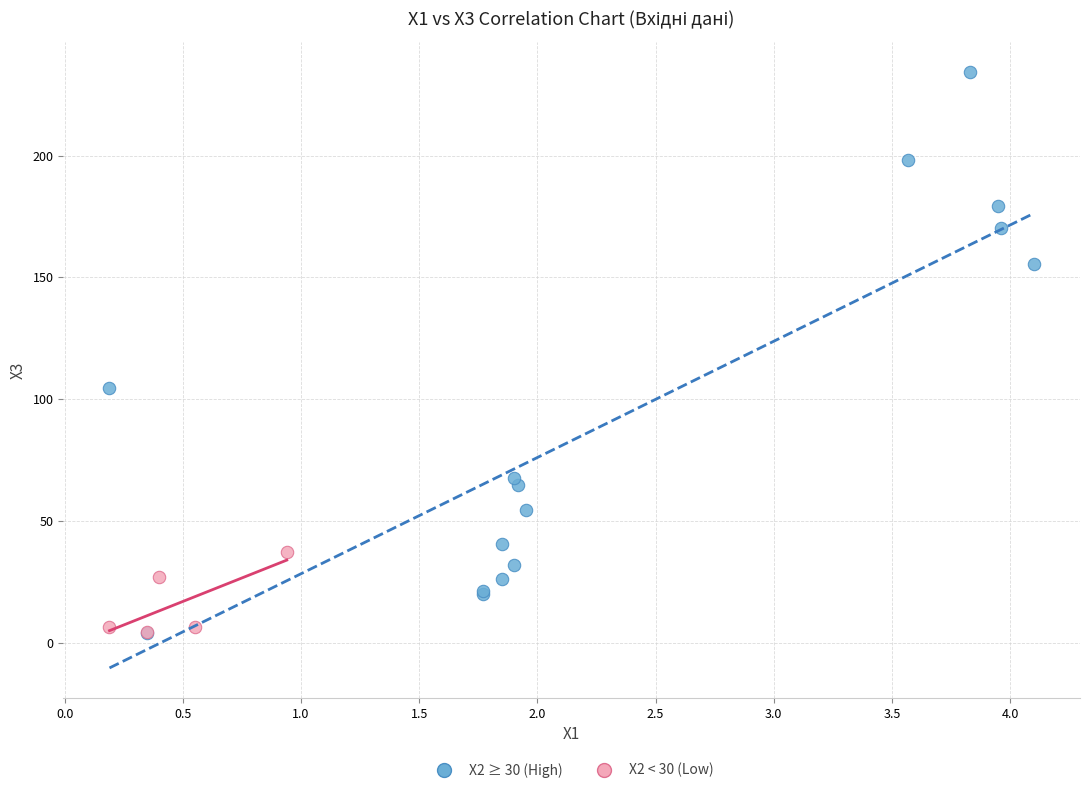

Which series has the largest Y range (max minus min)?

X2 ≥ 30 (High)